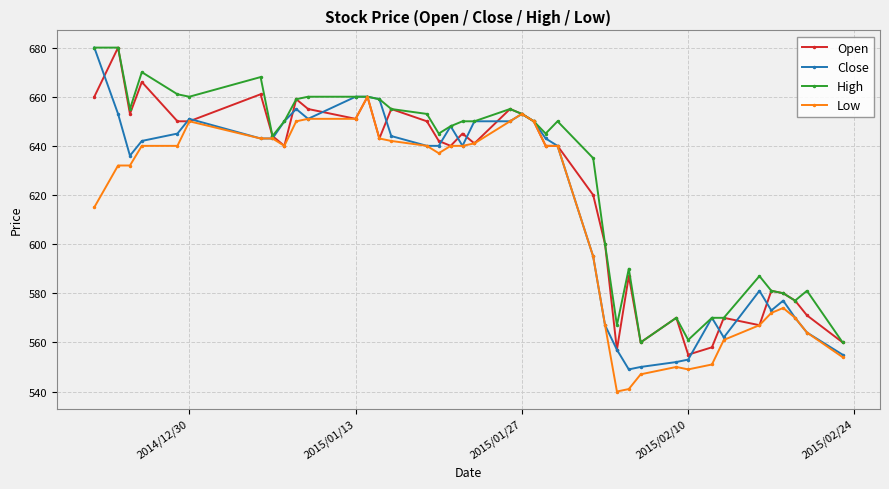

How many lines are shown in the chart?

4